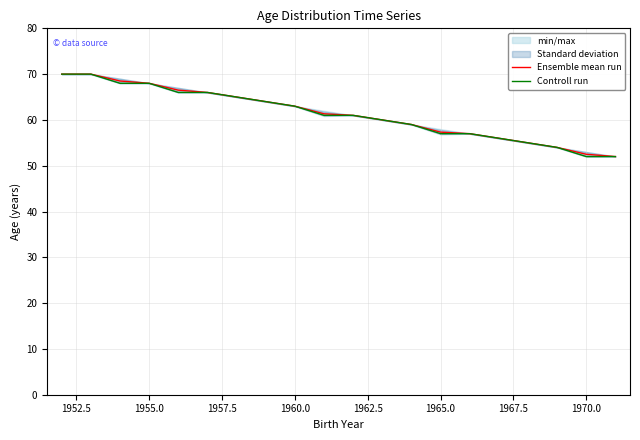

How many lines are shown in the chart?

2